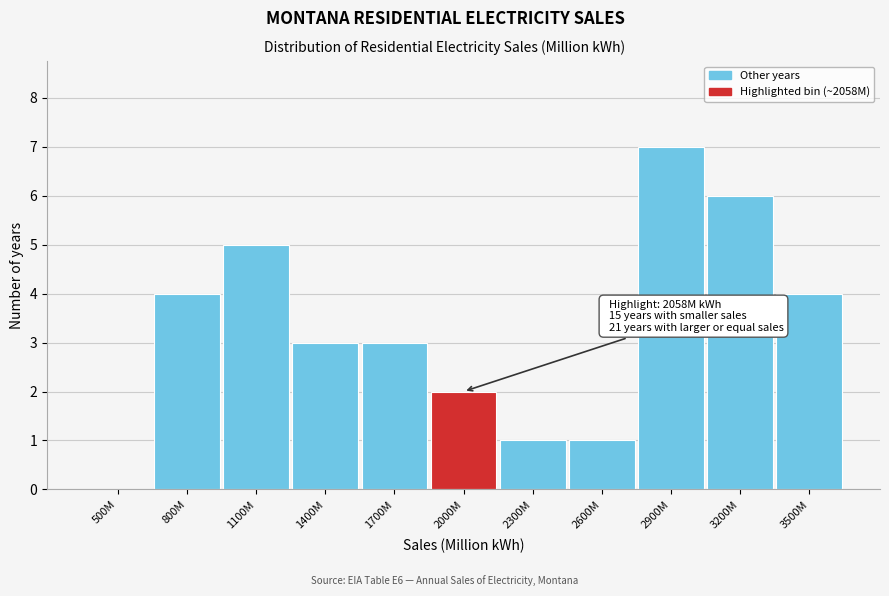

Reading left to right, list all the values displayed in this chart.

500M=0	800M=4	1100M=5	1400M=3	1700M=3	2000M=2	2300M=1	2600M=1	2900M=7	3200M=6	3500M=4